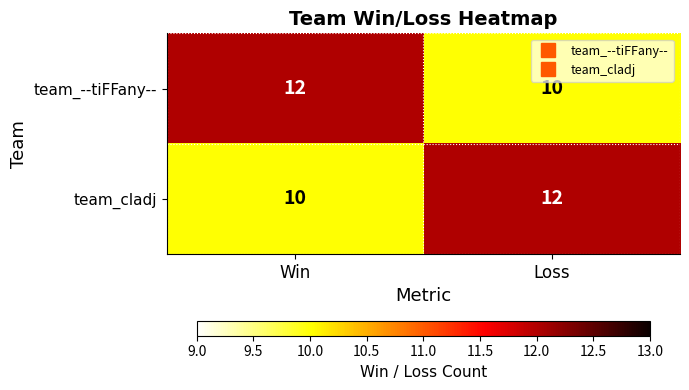

Count the number of data series in this chart.

2